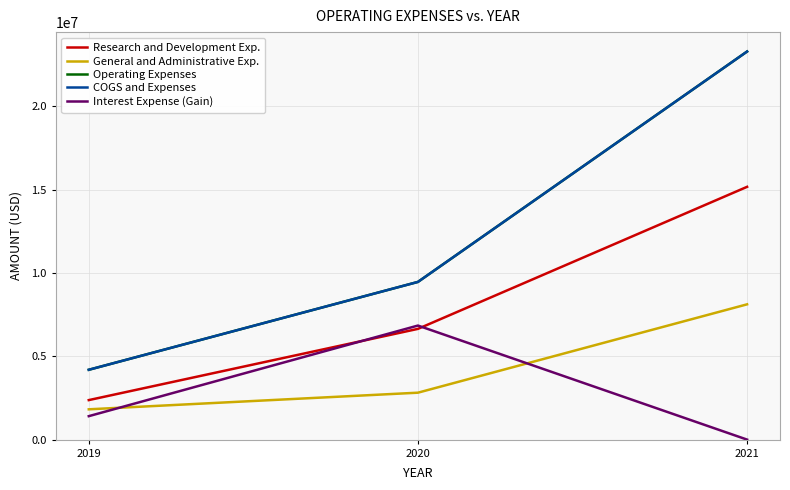

Which has a higher value, 2021 or 2020?

2021